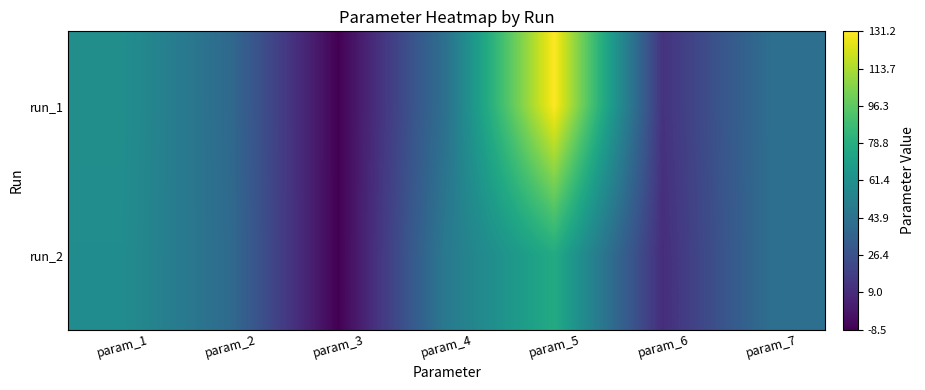

Rank the series by their average value, from highest to lowest.

run_1, run_2